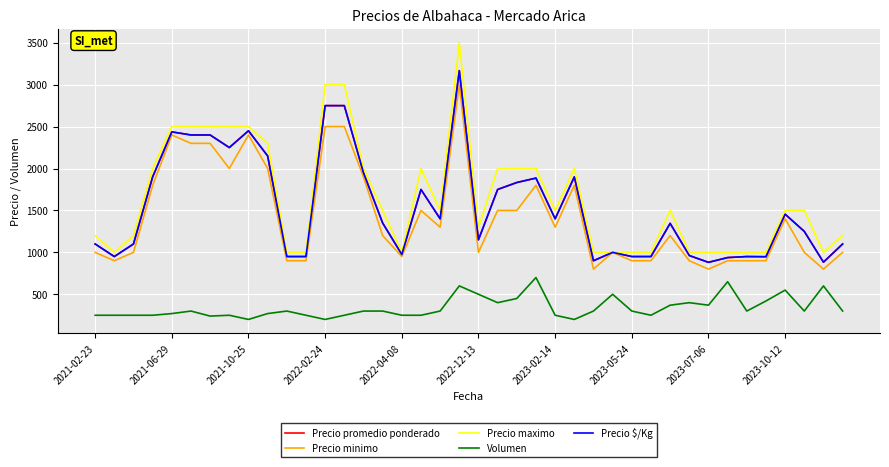

What is the sum of all Volumen values?

13640